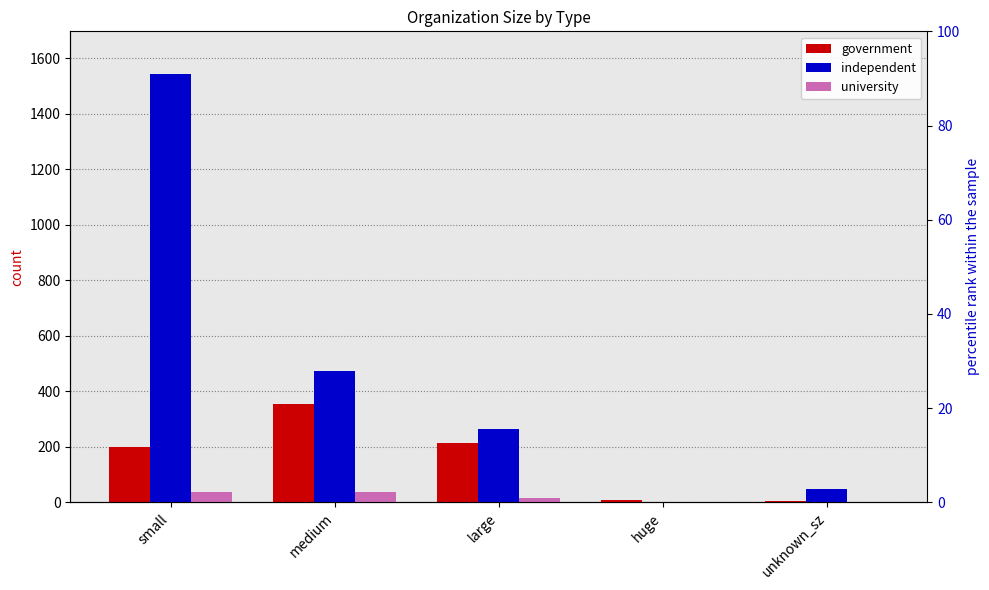

What is the difference between the second highest and minimum values in the government series?

210